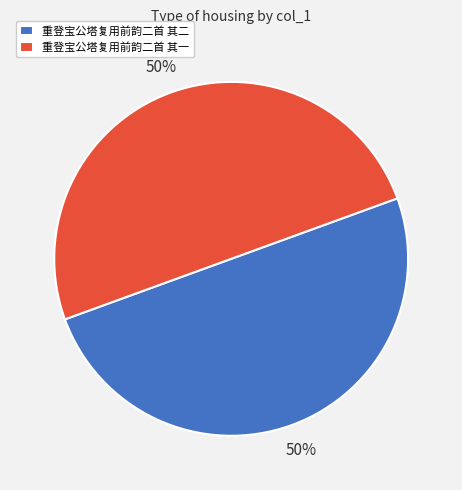

What is the ratio of the value at 重登宝公塔复用前韵二首 其一 to the value at 重登宝公塔复用前韵二首 其二?

1.0